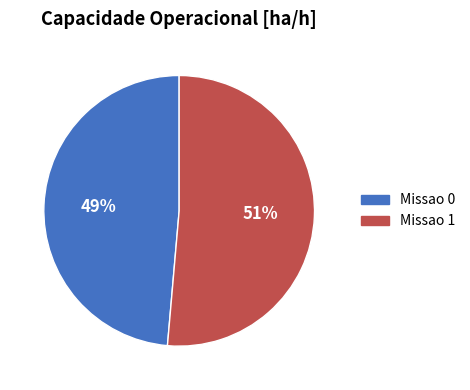

Is there any slice that represents more than half of the pie?

Yes